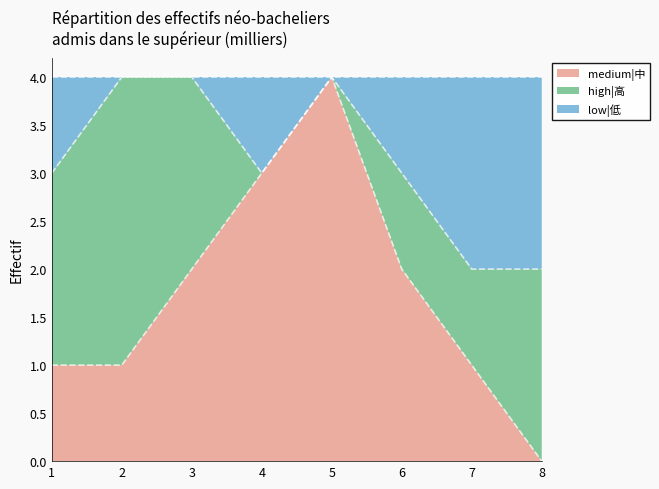

What is the total value across all series at 8?

4